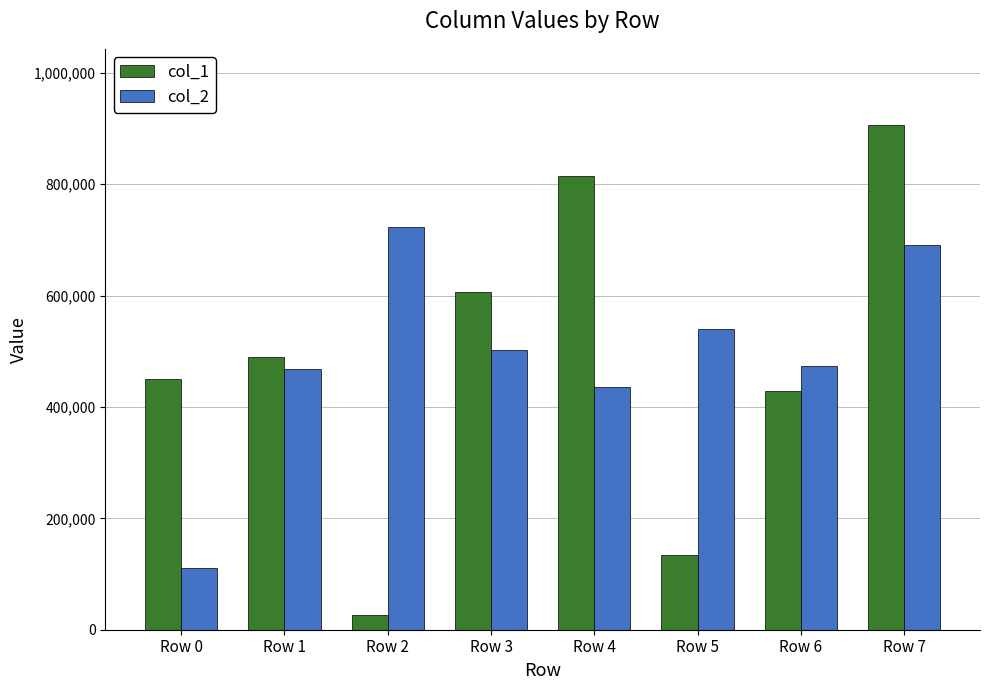

The value of col_1 at Row 4 is 556881. True or false?

False